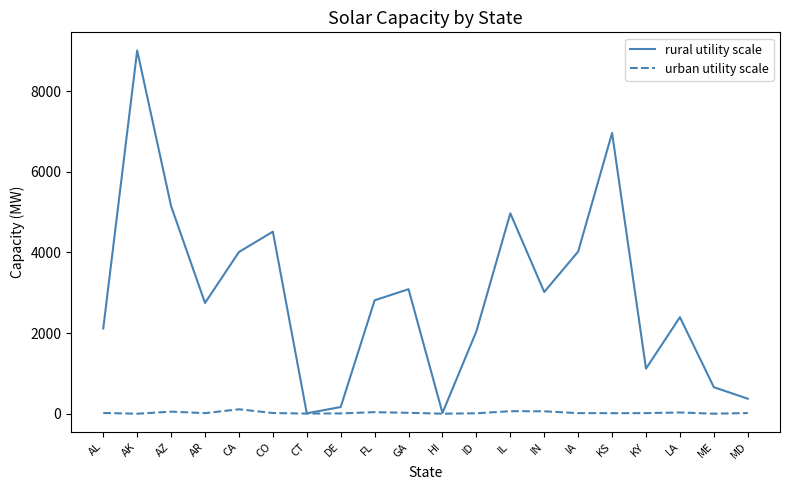

What is the spread (max minus min) of values at HI?

19